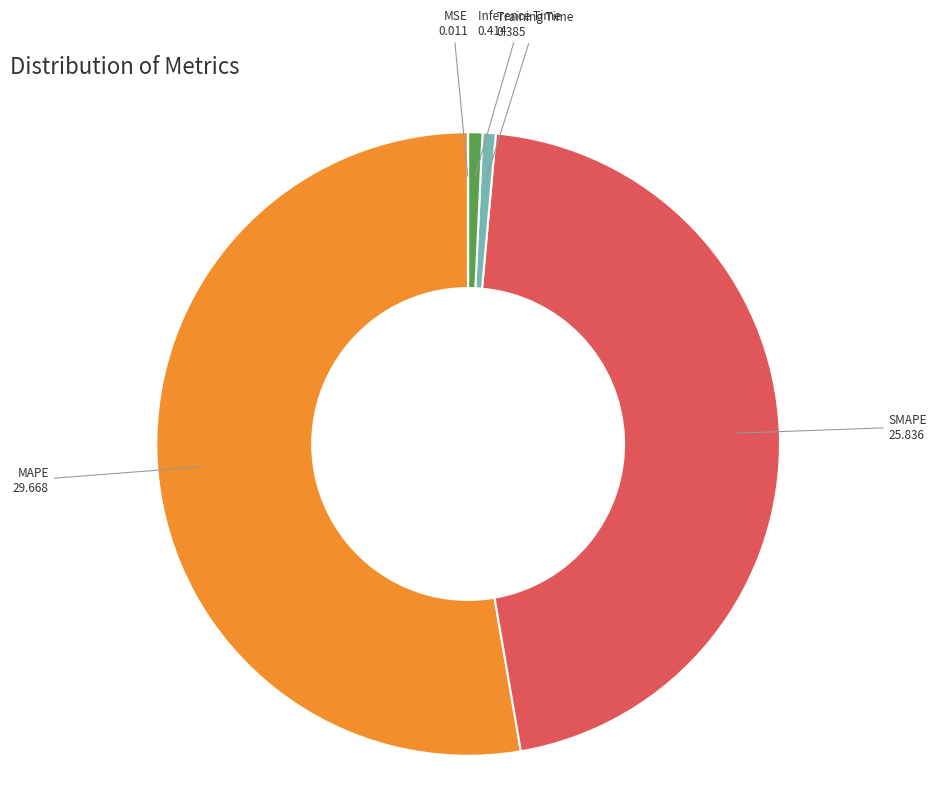

What is the largest slice in the pie chart?

MAPE